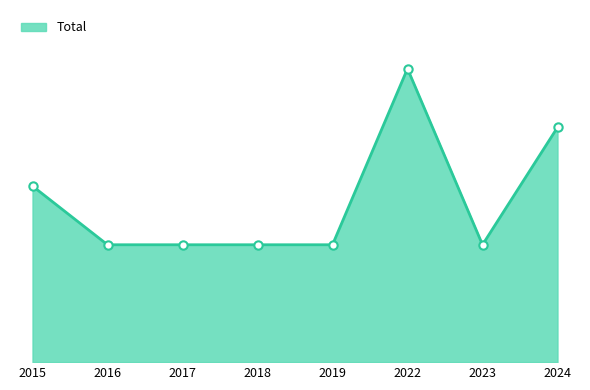

At which category does the data reach its first local valley?

2023